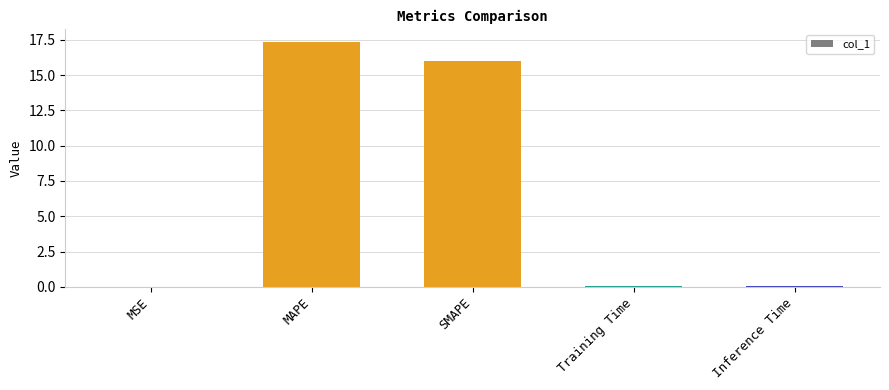

Read the value at SMAPE.

16.0